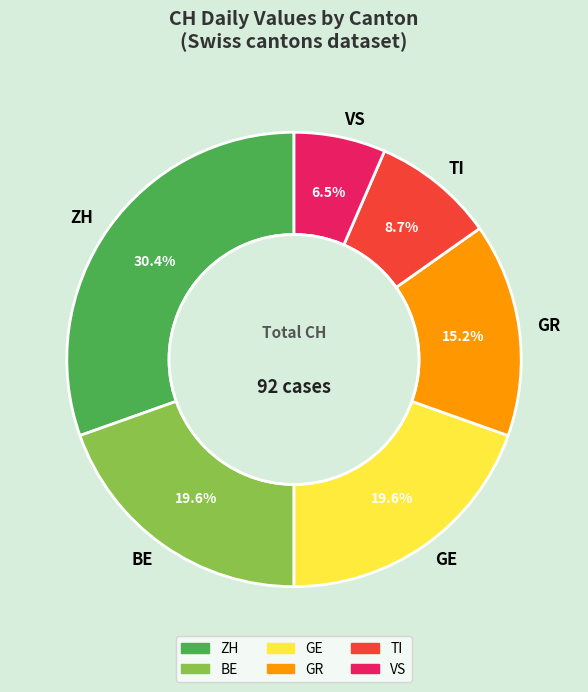

Count the number of slices in the pie.

6